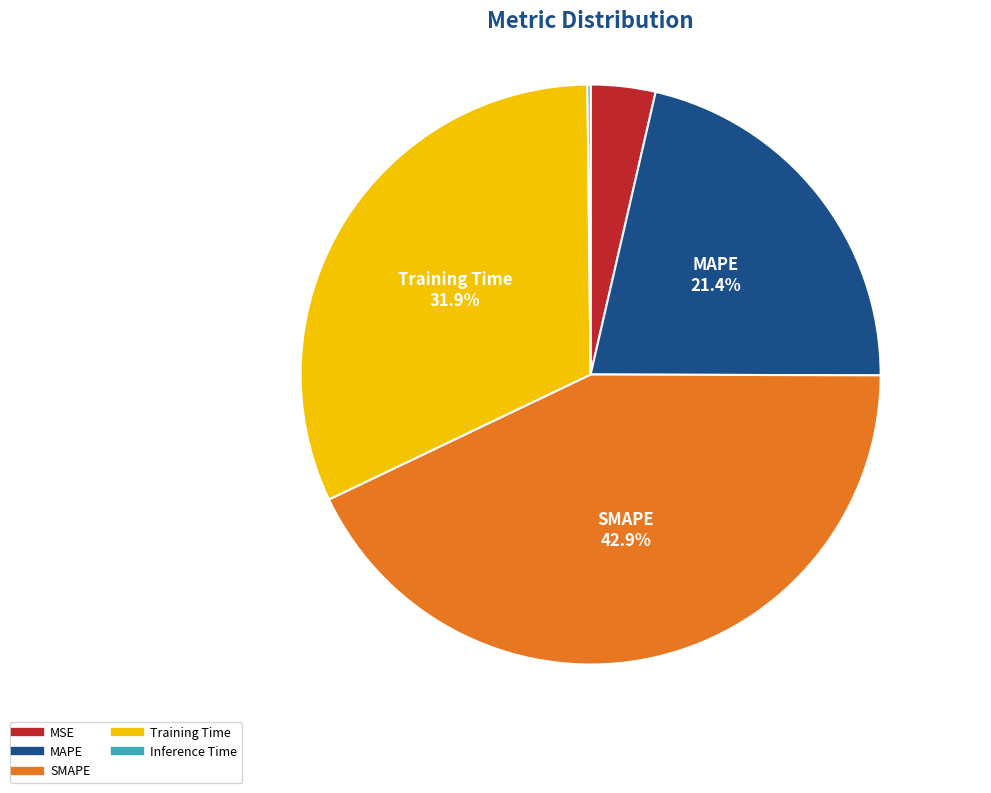

Which has a higher value, SMAPE or Training Time?

SMAPE